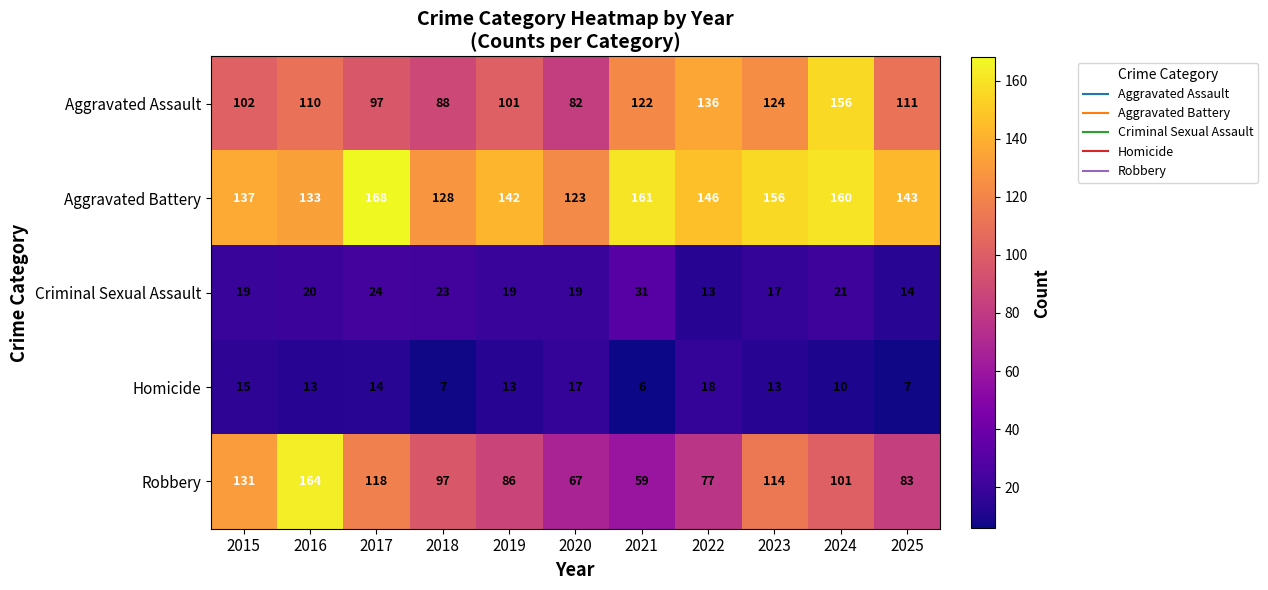

What is the sum of all Robbery values?

1097